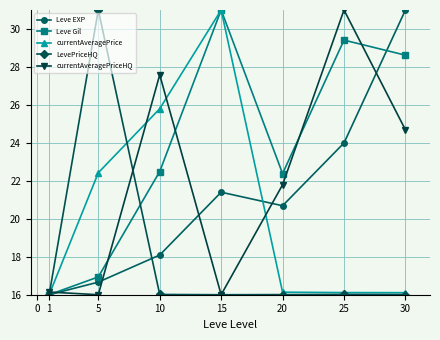

What is the difference between the Leve Gil values at 20 and 1?

6.4